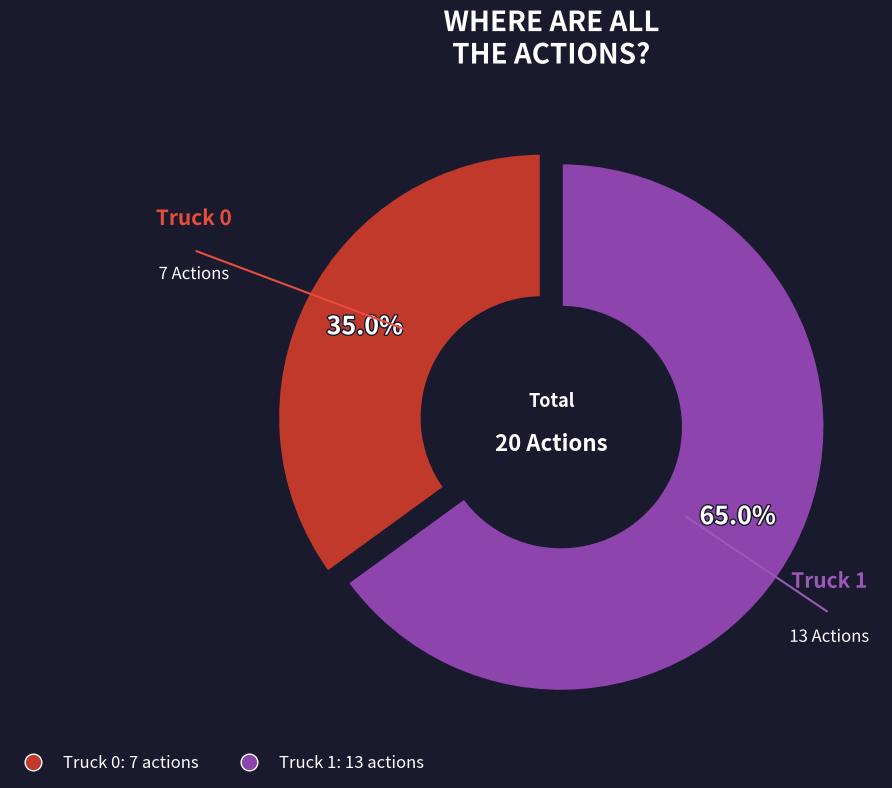

Which category has the smallest portion of the pie?

Truck 0